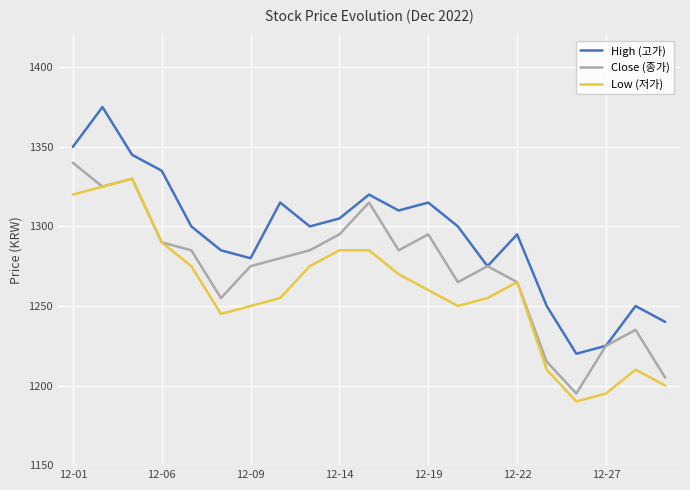

Which series has the largest total across all categories?

High (고가)